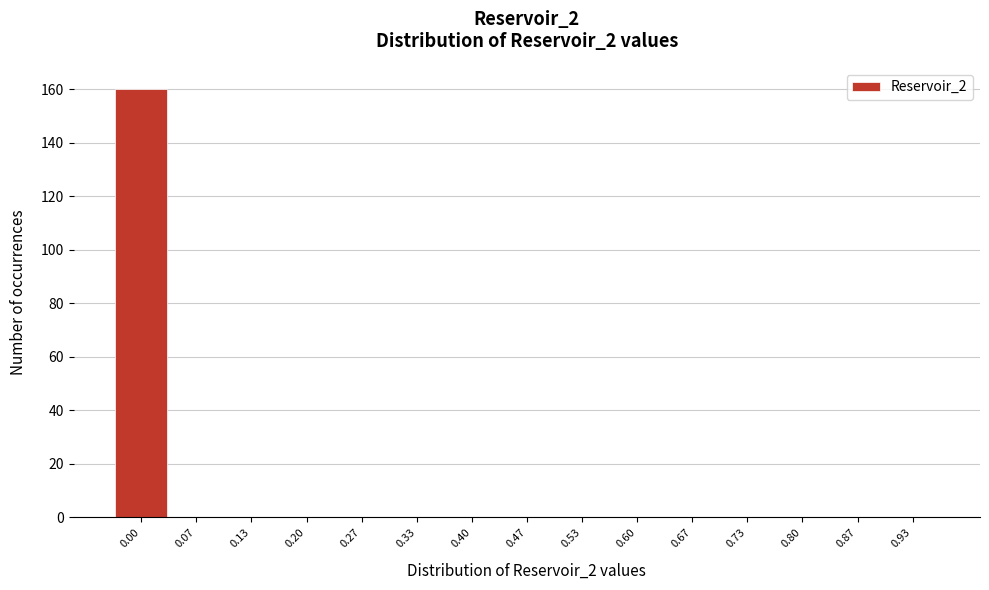

Reading left to right, list all the values displayed in this chart.

0.00=160	0.07=0	0.13=0	0.20=0	0.27=0	0.33=0	0.40=0	0.47=0	0.53=0	0.60=0	0.67=0	0.73=0	0.80=0	0.87=0	0.93=0